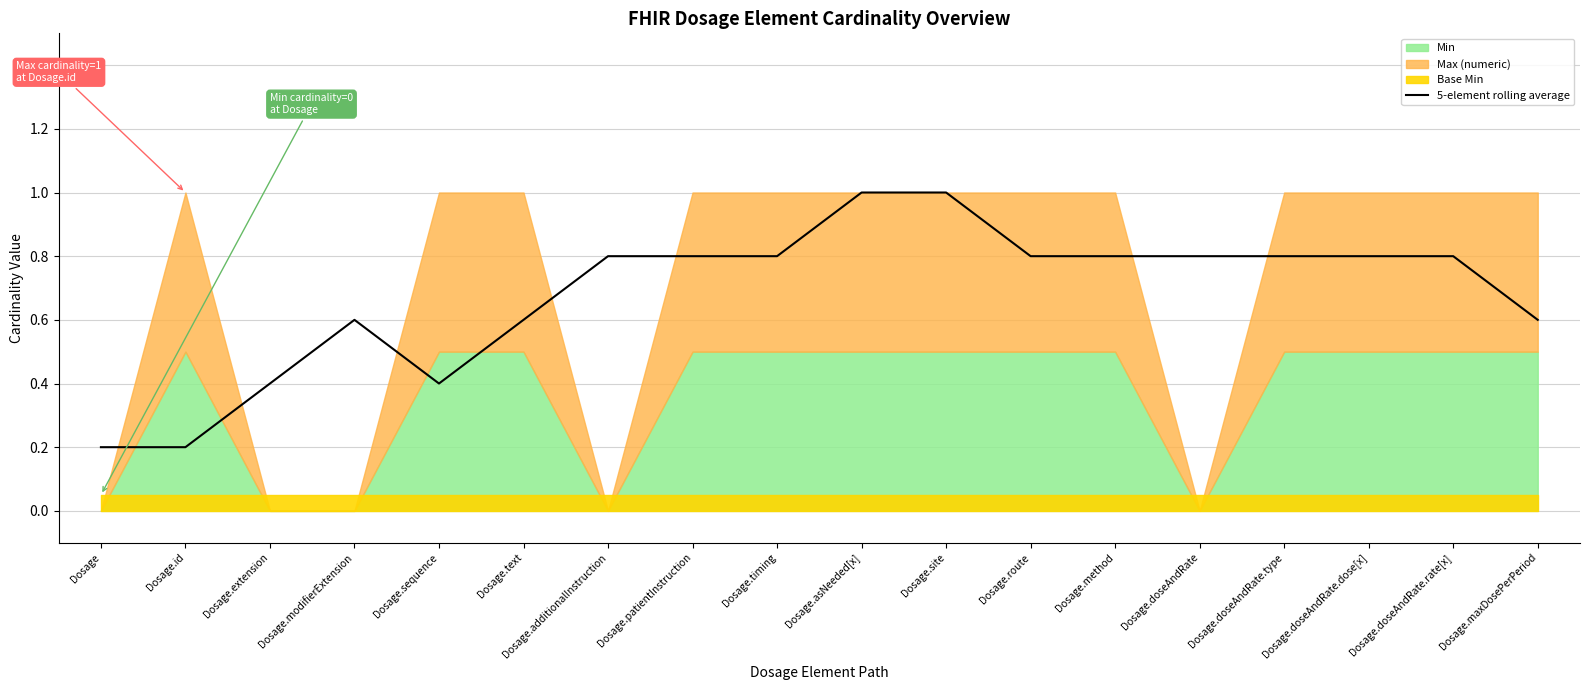

What is the difference between the maximum and minimum values?

0.8